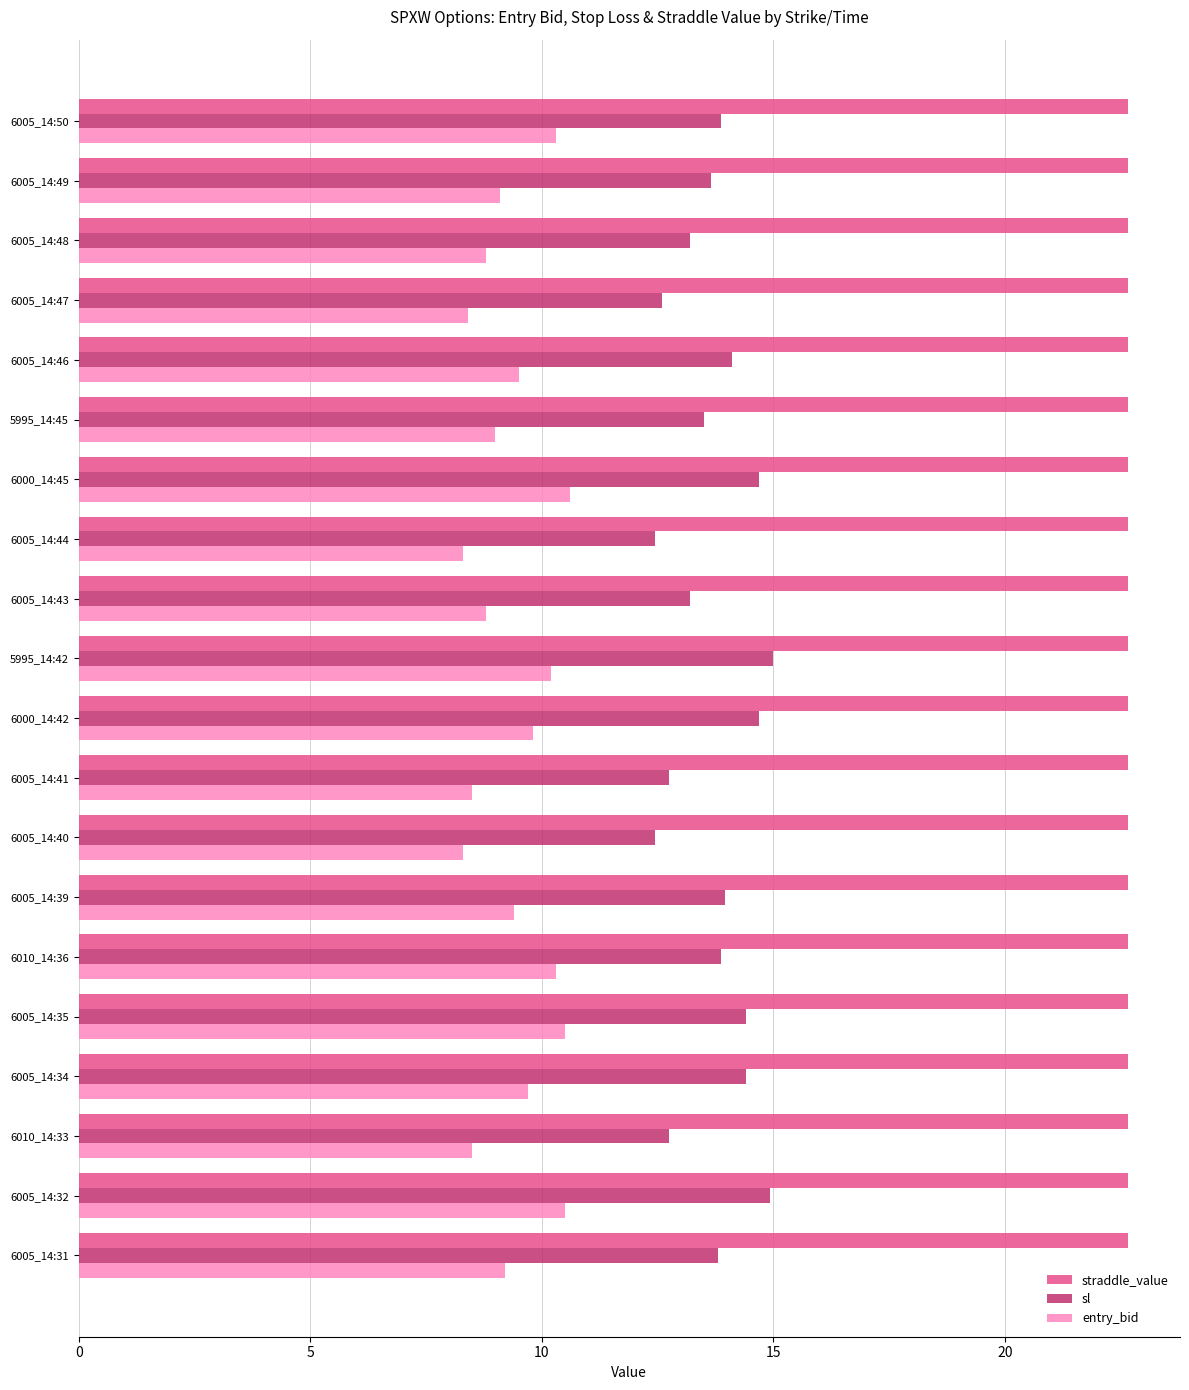

At how many categories does at least one series exceed 11?

20